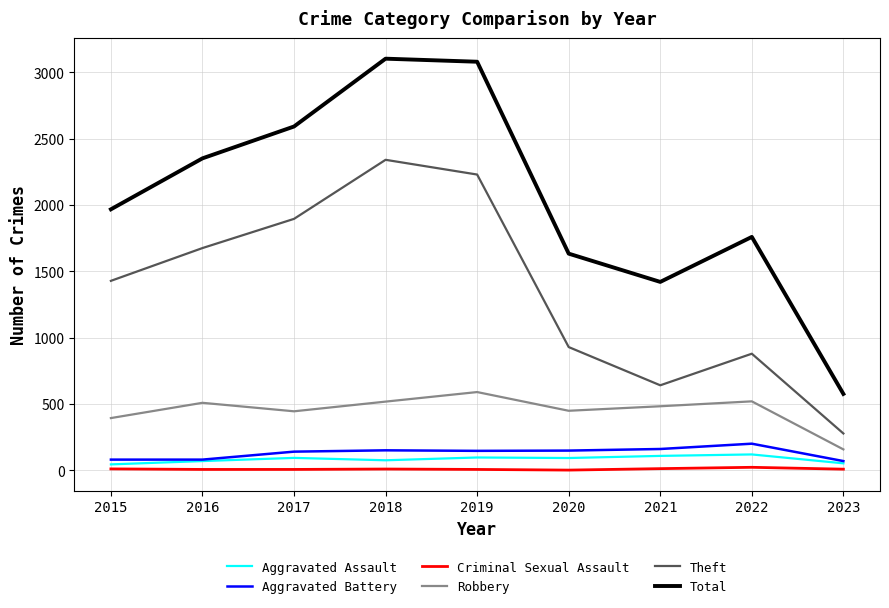

At how many categories does at least one series exceed 891?

8